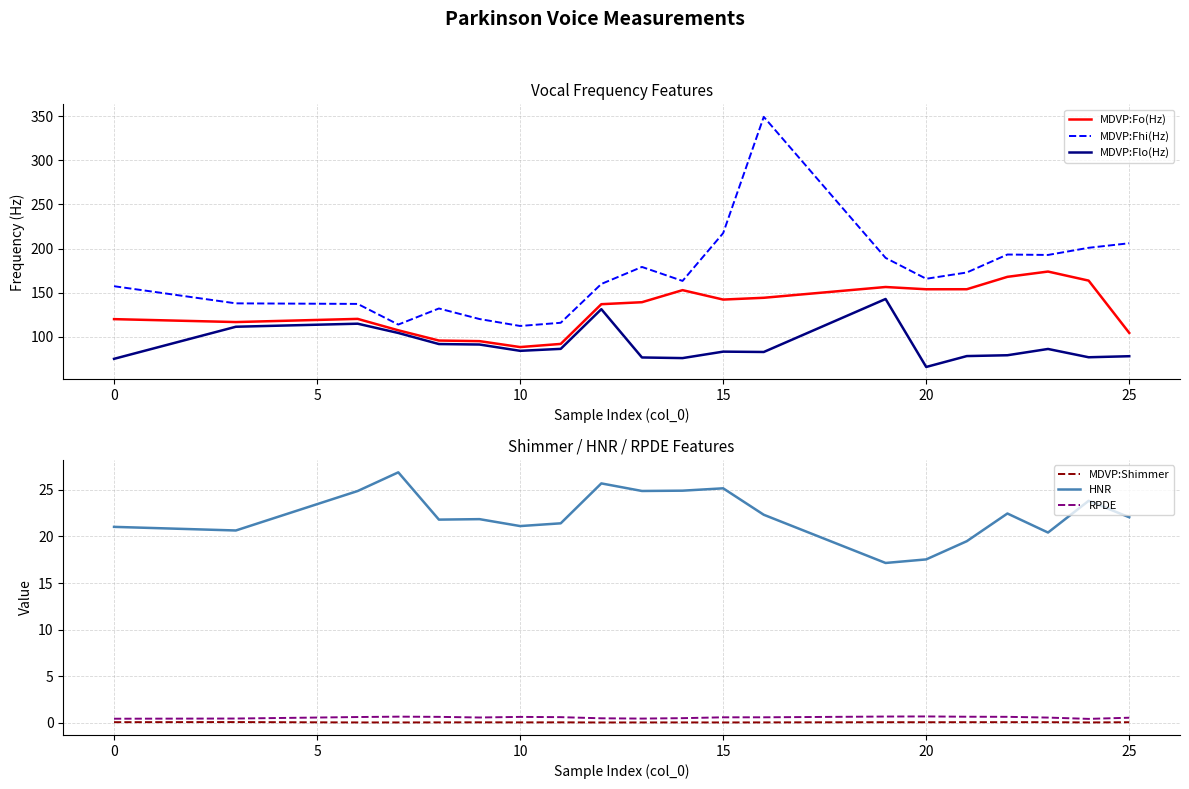

Is the value of MDVP:Fo(Hz) at 0 greater than the value of MDVP:Fhi(Hz) at 0?

No